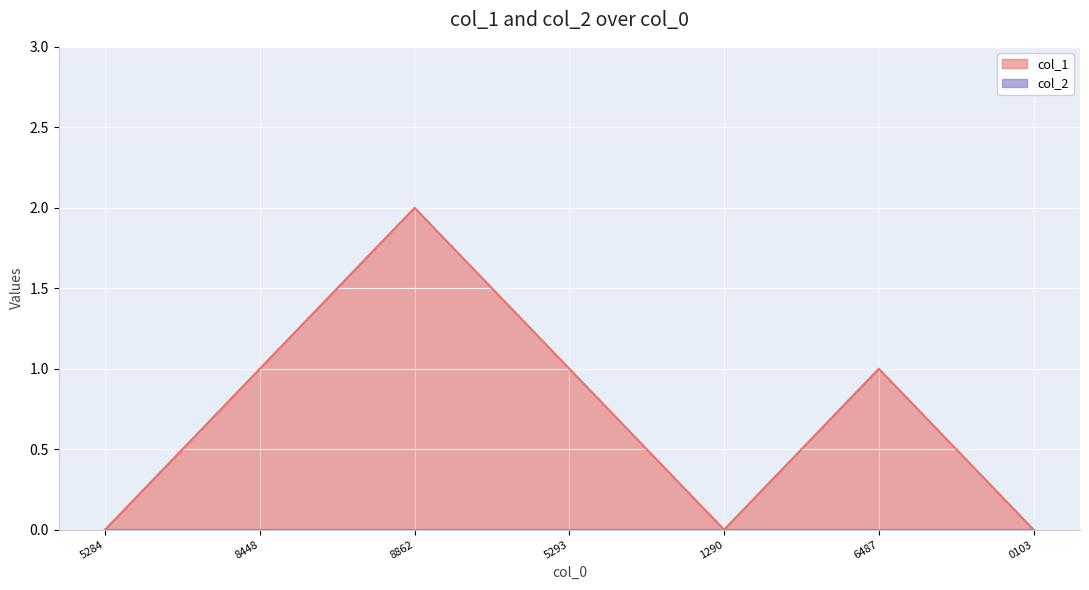

Which series has the largest total across all categories?

col_1